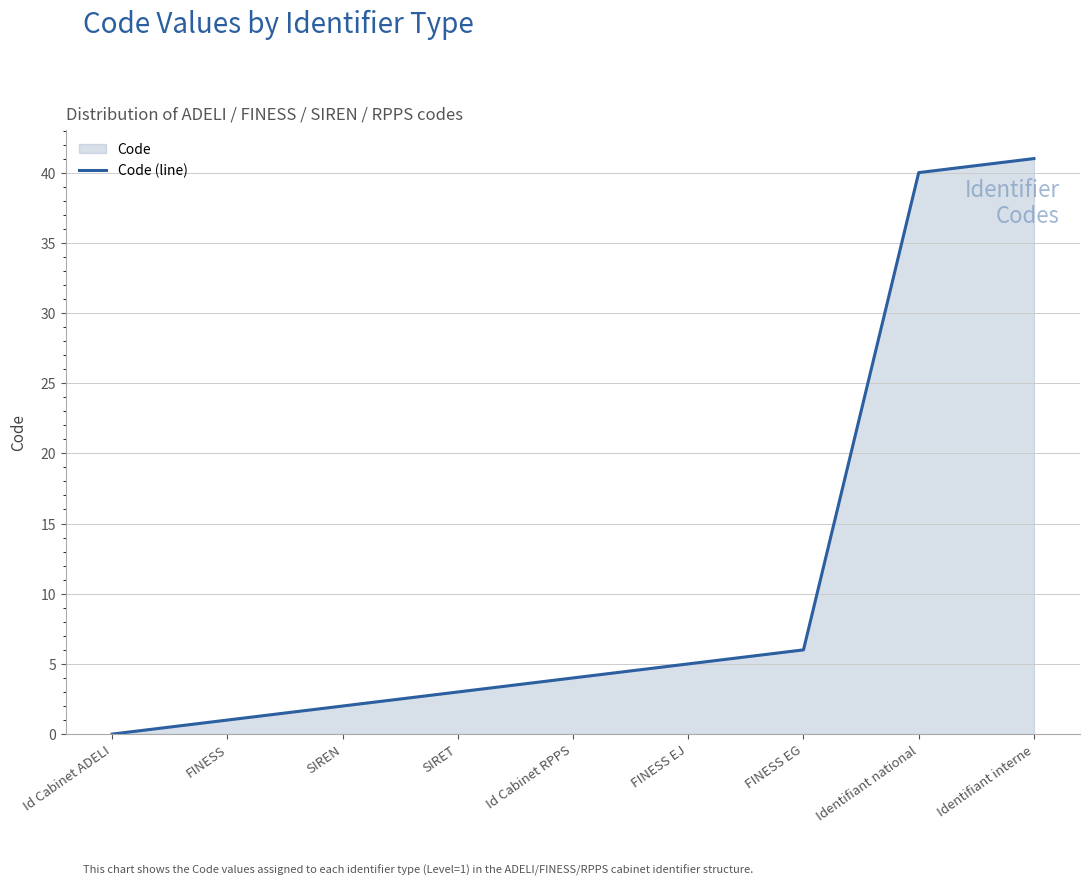

Rank the categories by value from lowest to highest.

Id Cabinet ADELI, FINESS, SIREN, SIRET, Id Cabinet RPPS, FINESS EJ, FINESS EG, Identifiant national, Identifiant interne